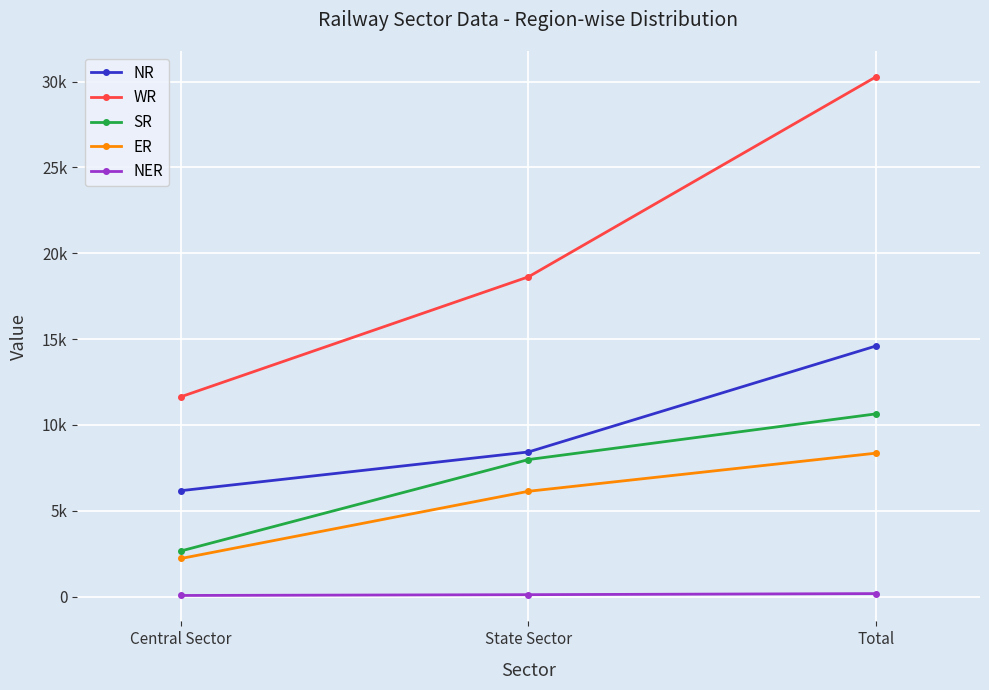

Where does the NER series first go above 110?

Total